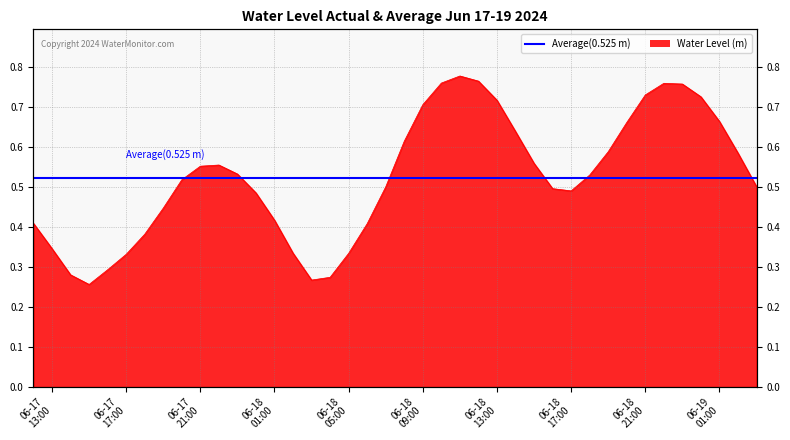

What is the sum of the values at 2024-06-18 08:00:00 and 2024-06-17 12:00:00?

1.0